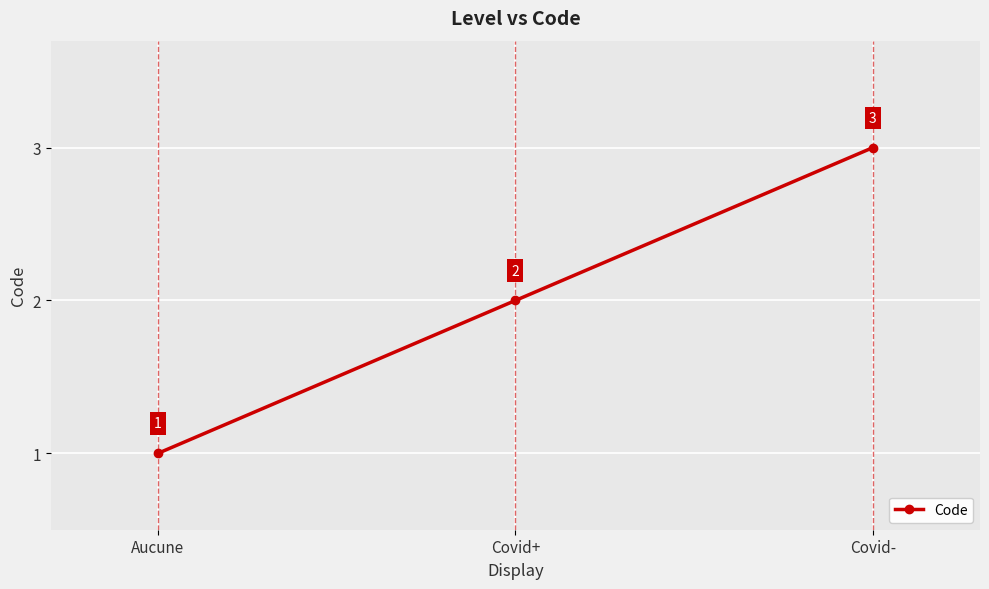

The chart shows a value of 2 at Covid+. True or false?

True